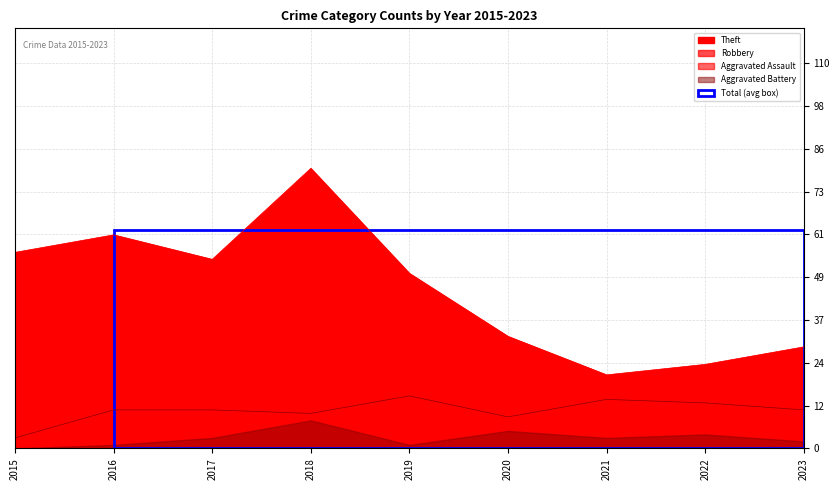

What are all the series names shown in the legend?

Robbery, Theft, Aggravated Assault, Aggravated Battery, Total